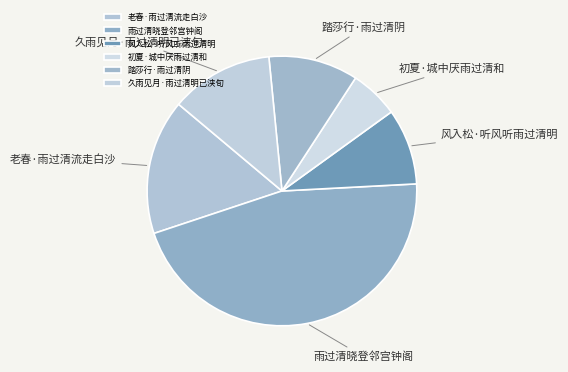

Is it true that 雨过清晓登邻宫钟阁 is 46% of the pie?

True